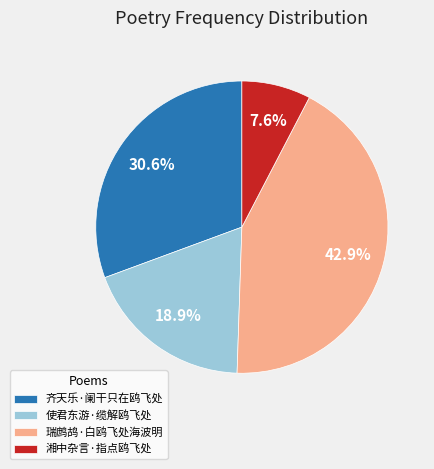

The 齐天乐·阑干只在鸥飞处 slice represents 31% of the pie. True or false?

True